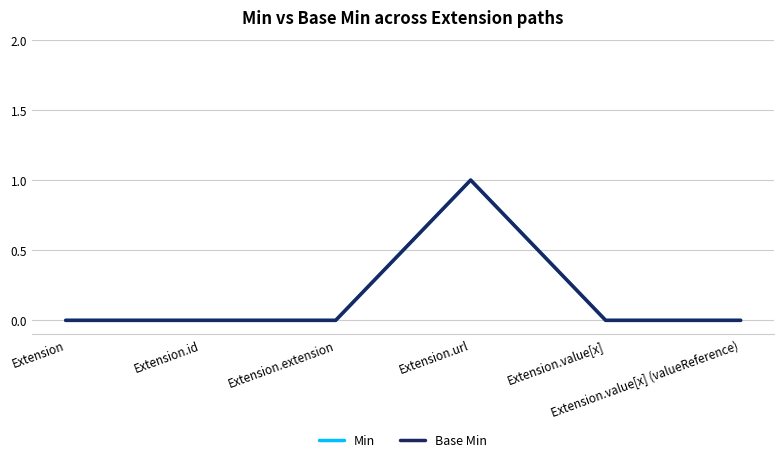

The Min series shows 0 at Extension.id. True or false?

True